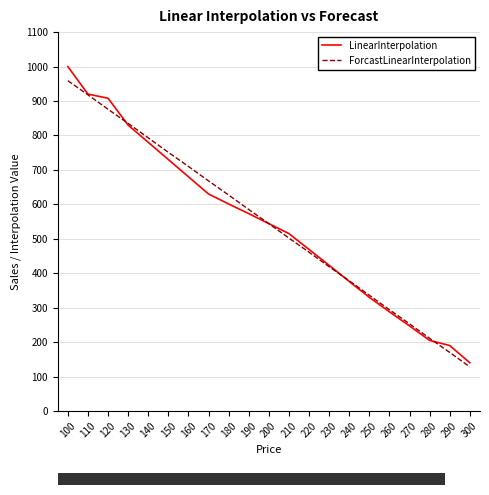

Reading right to left, transcribe all the data shown in this chart.

LinearInterpolation: 140	190	205	247	288	330	376	423	469	515	544	573	601	630	680	730	780	830	908	920	1000
ForcastLinearInterpolation: 128	170	211	253	294	336	378	419	461	502	544	585	627	668	710	751	793	835	876	918	959